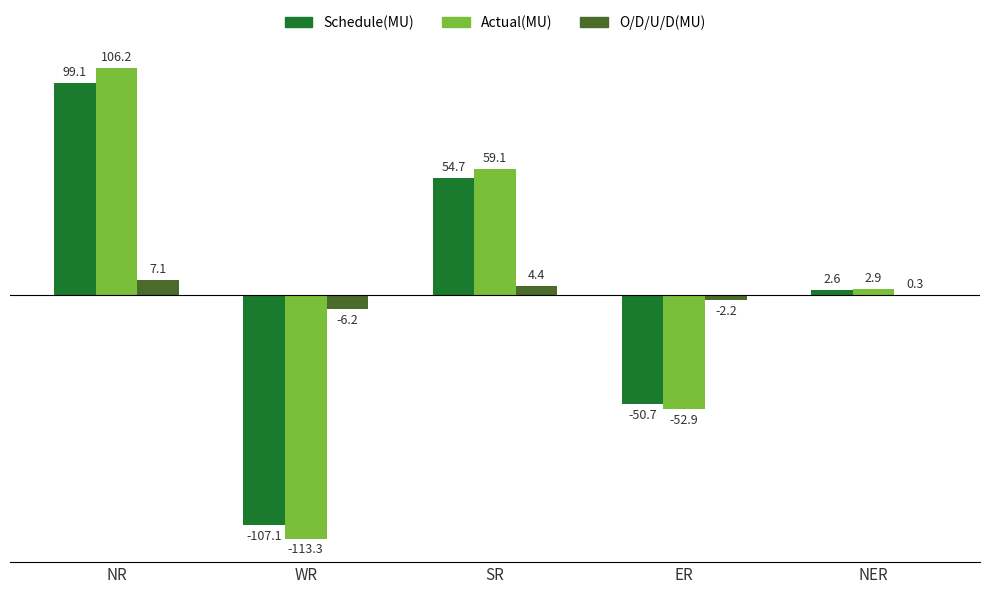

What is the maximum value for Schedule(MU)?

99.1